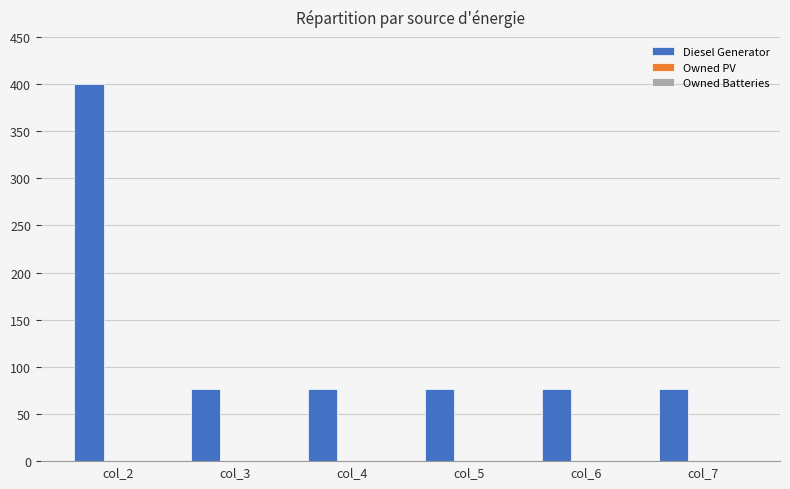

Which has a higher value, col_5 or col_2?

col_2